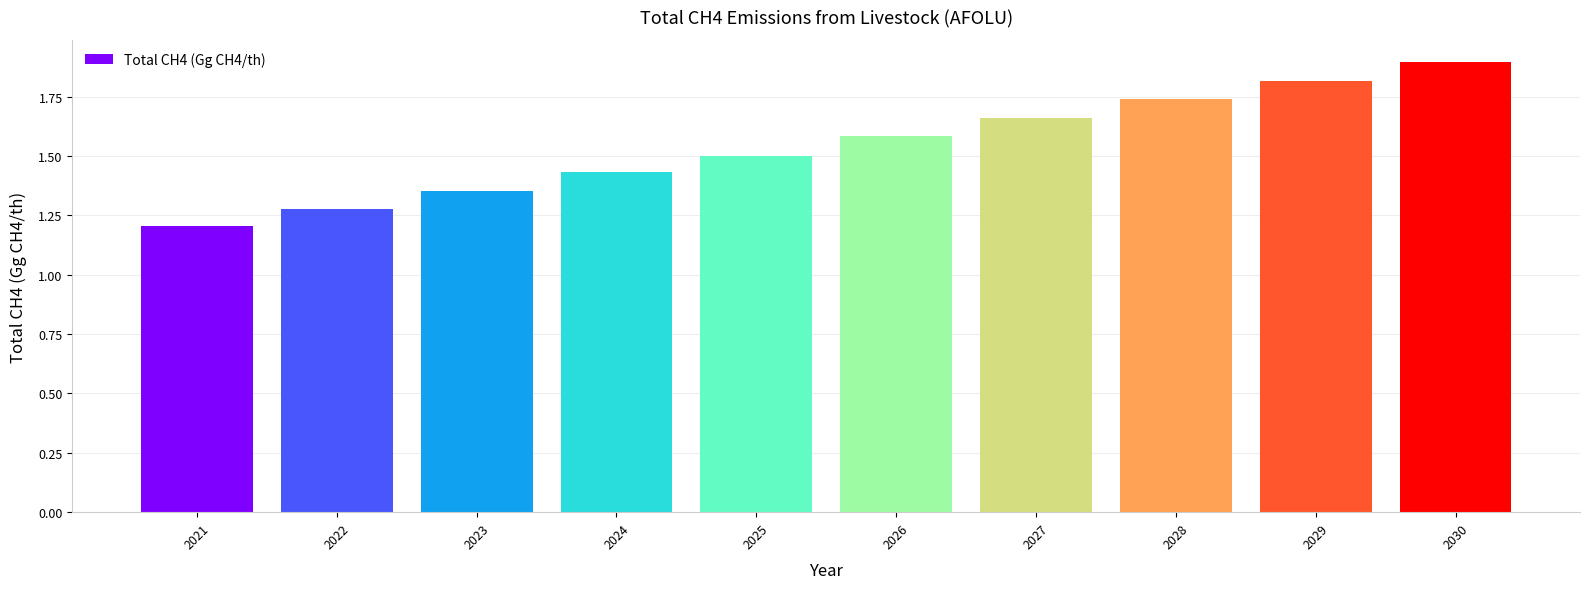

What is the smallest value displayed?

1.2